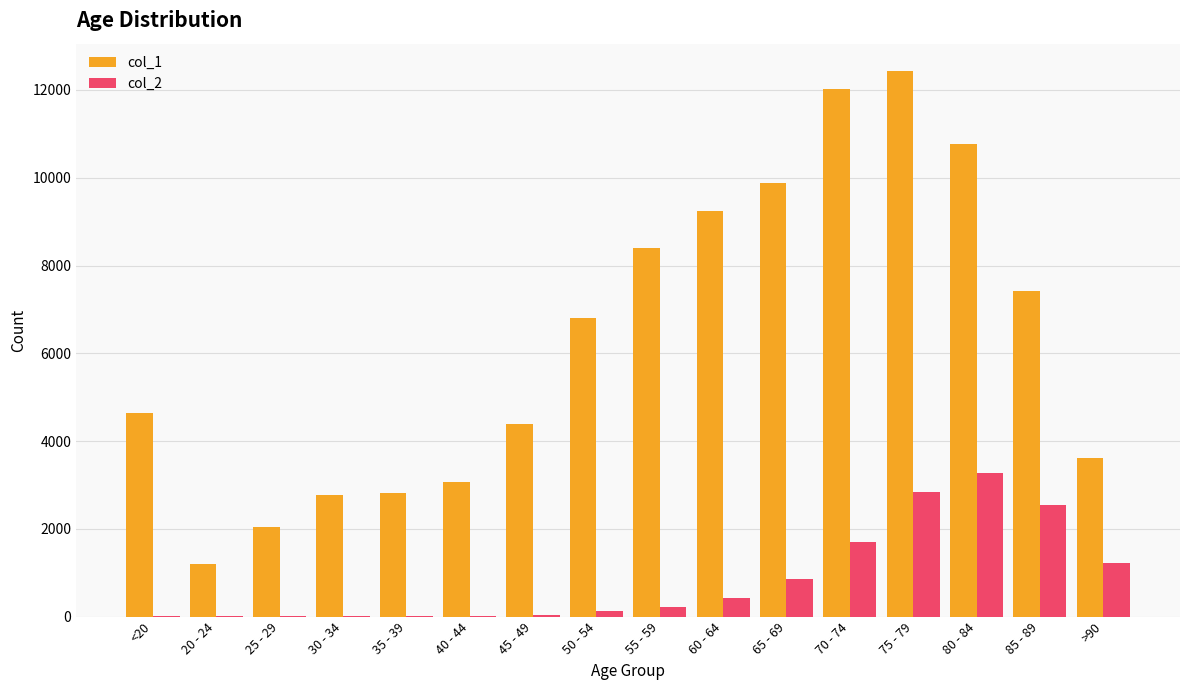

What is the greatest value displayed?

12434